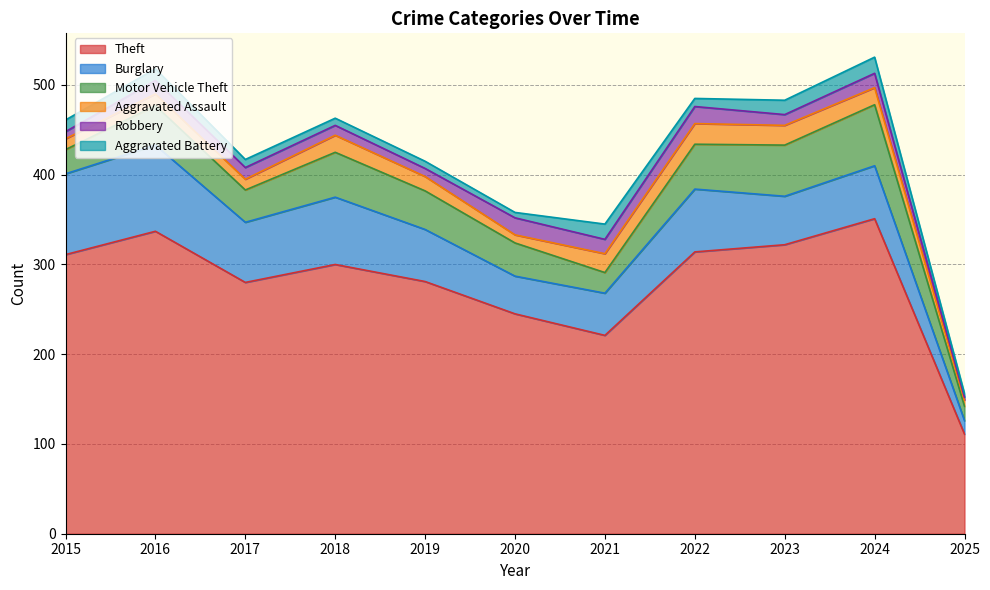

What is the difference between the Theft values at 2021 and 2022?

93